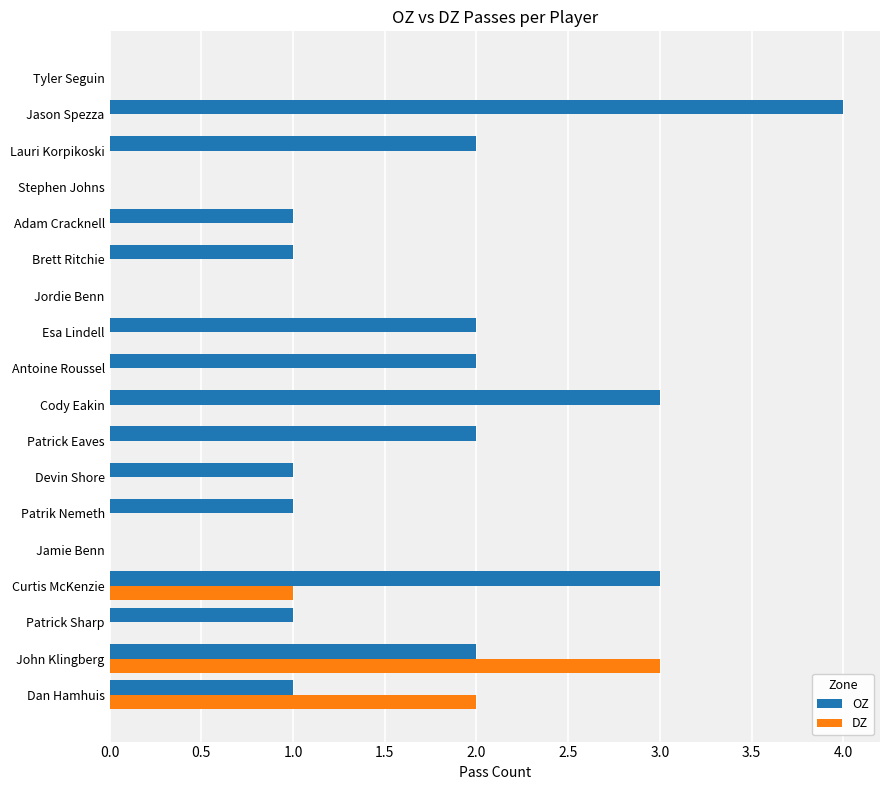

How many data points does each series have?

18